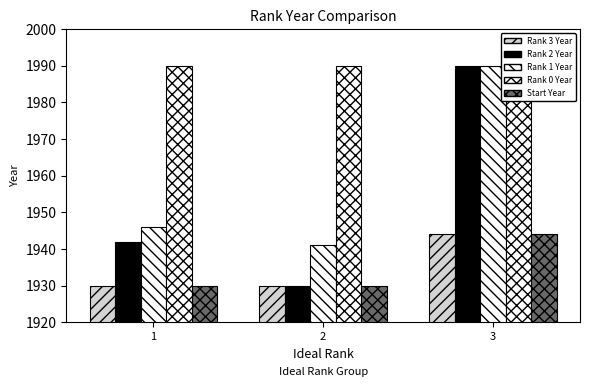

Between 1 and 2, which series saw the biggest shift?

Rank 2 Year